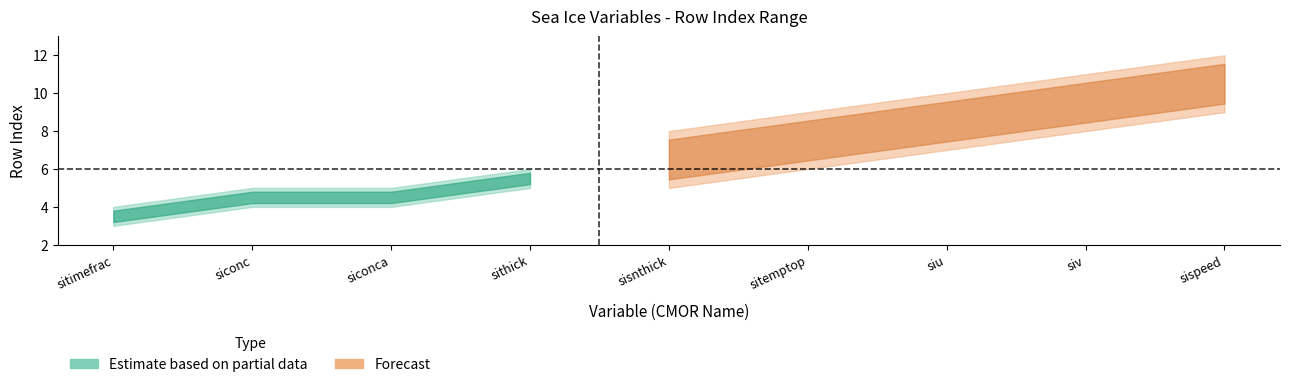

What position from the right is sispeed?

1